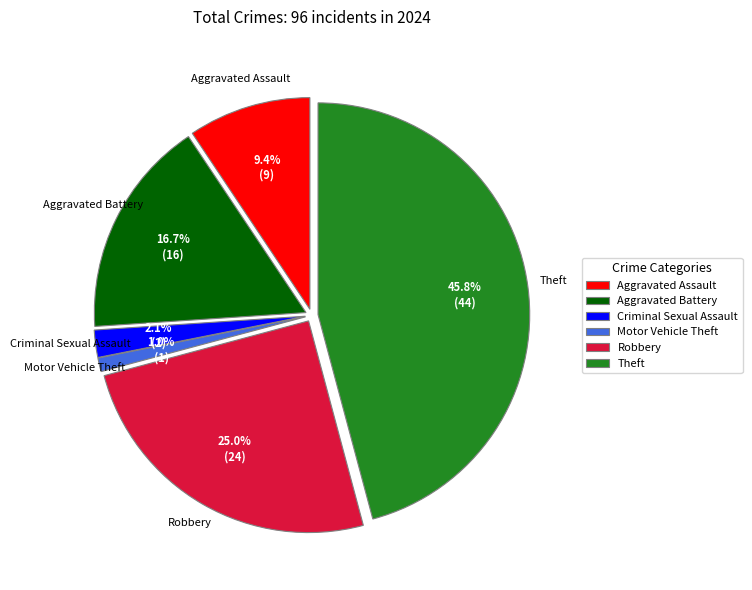

Is there a majority slice in this chart?

No